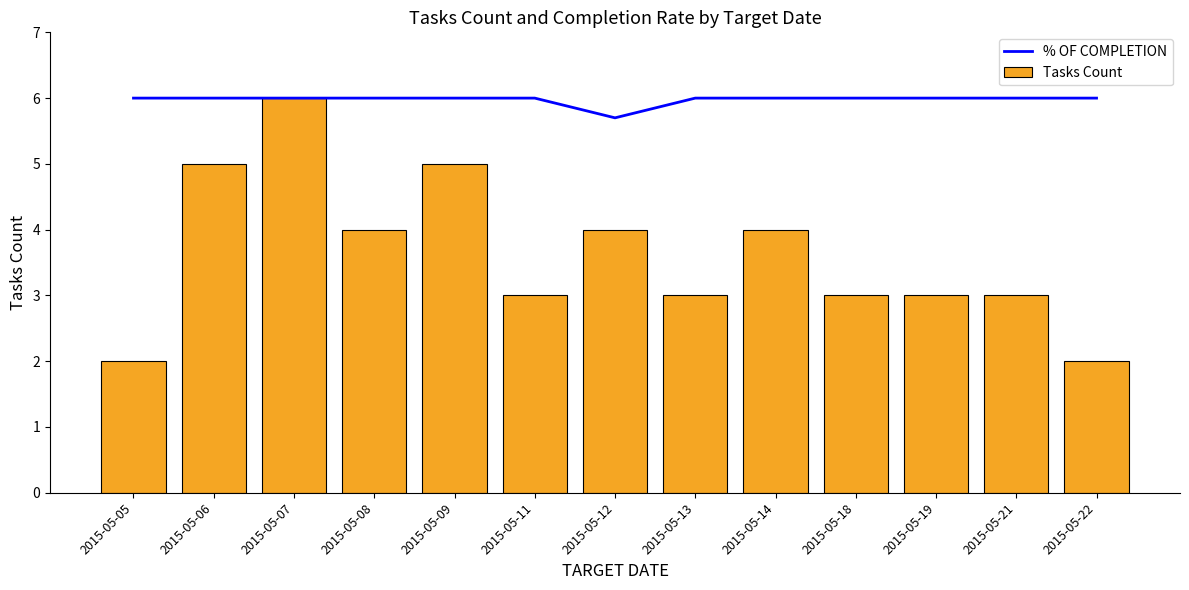

What is the sum of all values?

77.7